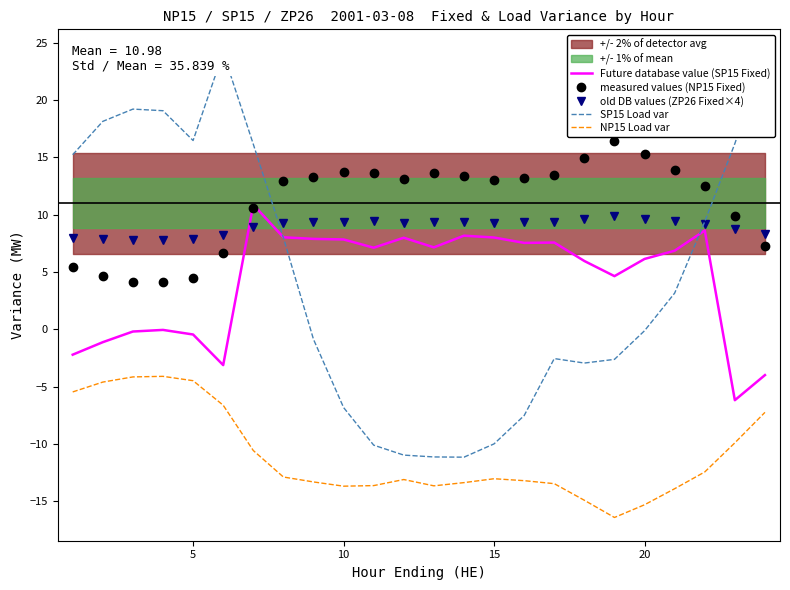

True or false: old DB values (ZP26 Fixed×4) and measured values (NP15 Fixed) cross at least once.

True